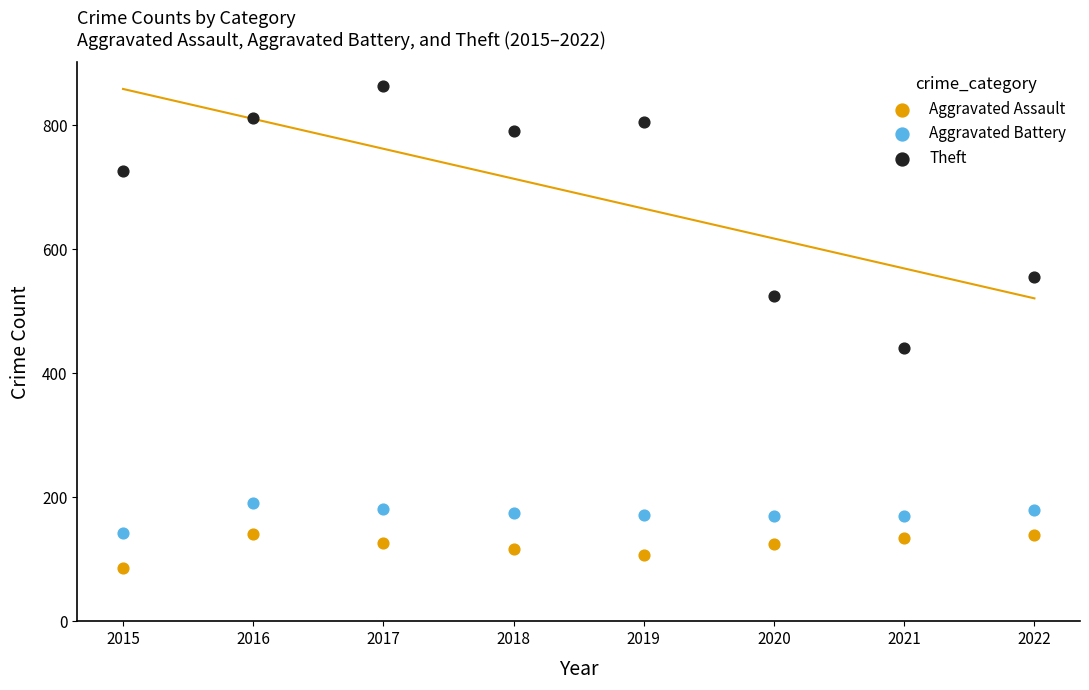

Across all series, what Y value is closest to 474?

441